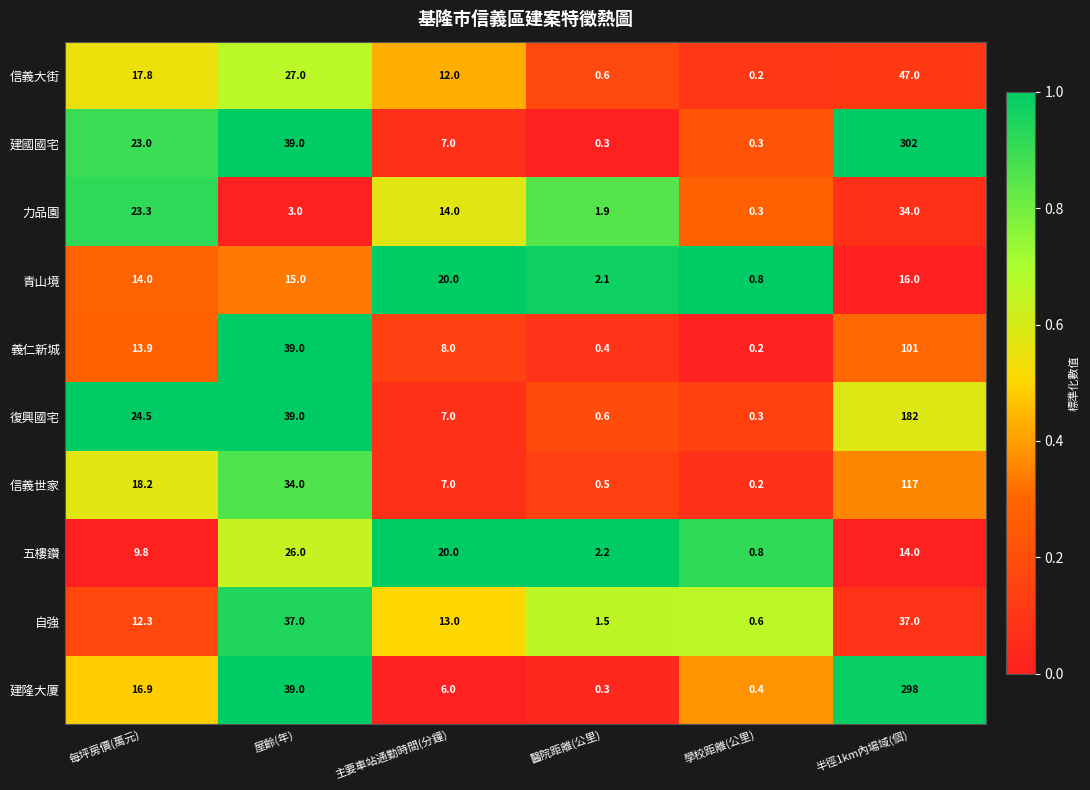

At which category is the sum across all series the highest?

半徑1km內場域(個)